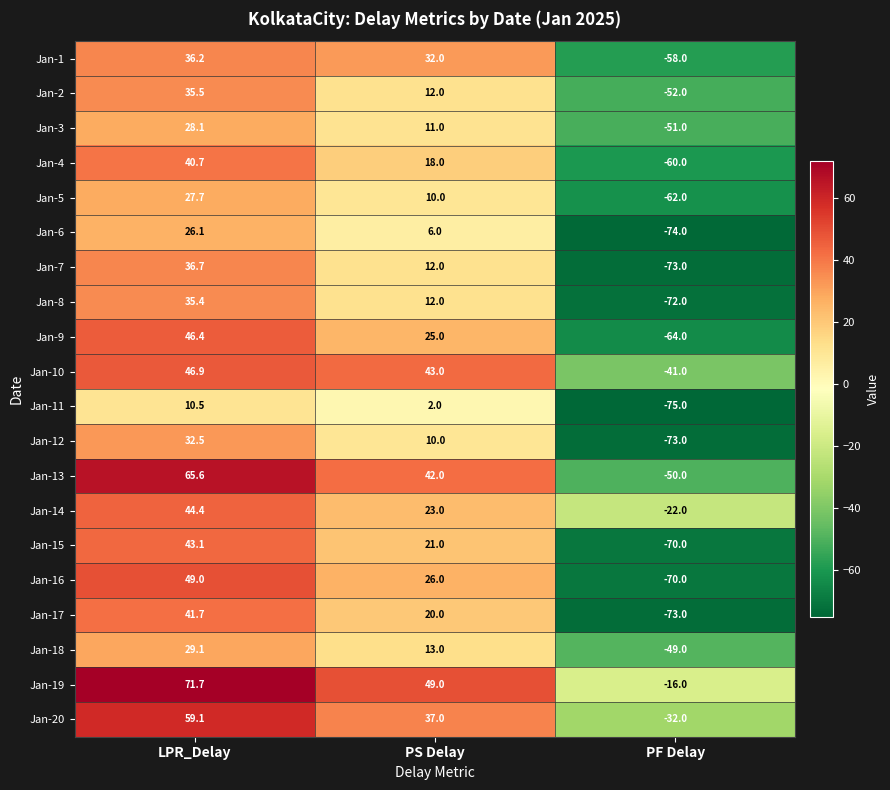

What is the spread (max minus min) of values at LPR_Delay?

61.2